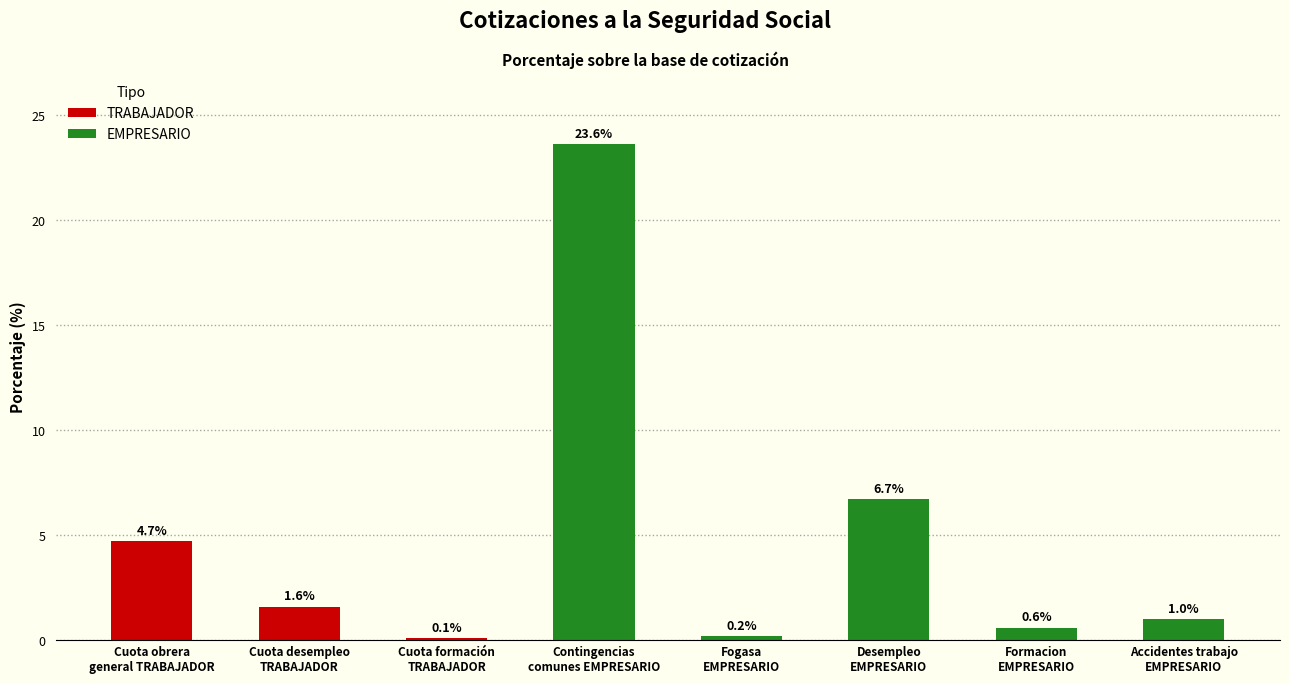

What is the label of the 3rd bar from the right?

Desempleo
EMPRESARIO